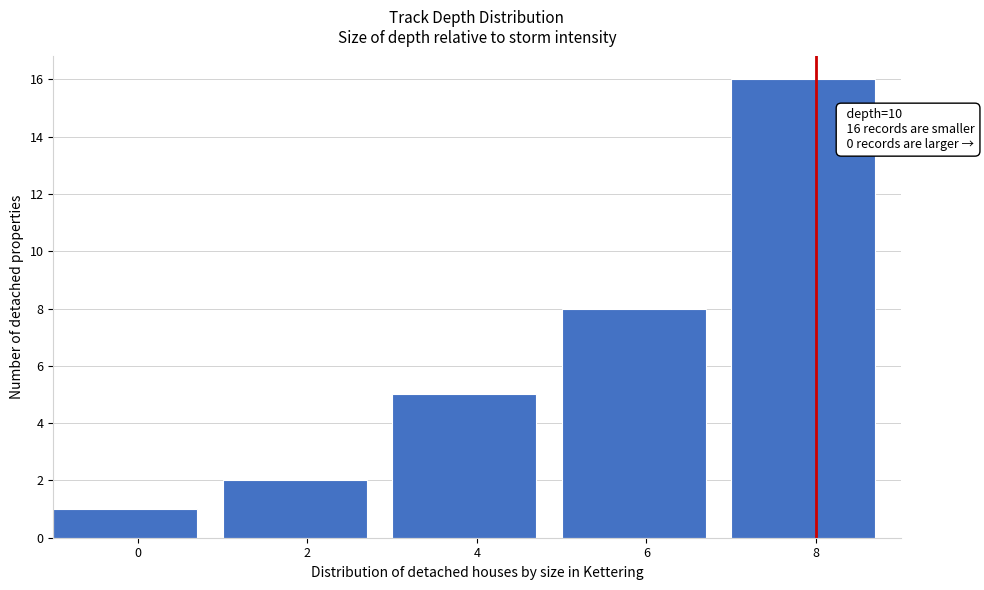

Reading left to right, list all the values displayed in this chart.

0=1	2=2	4=5	6=8	8=16